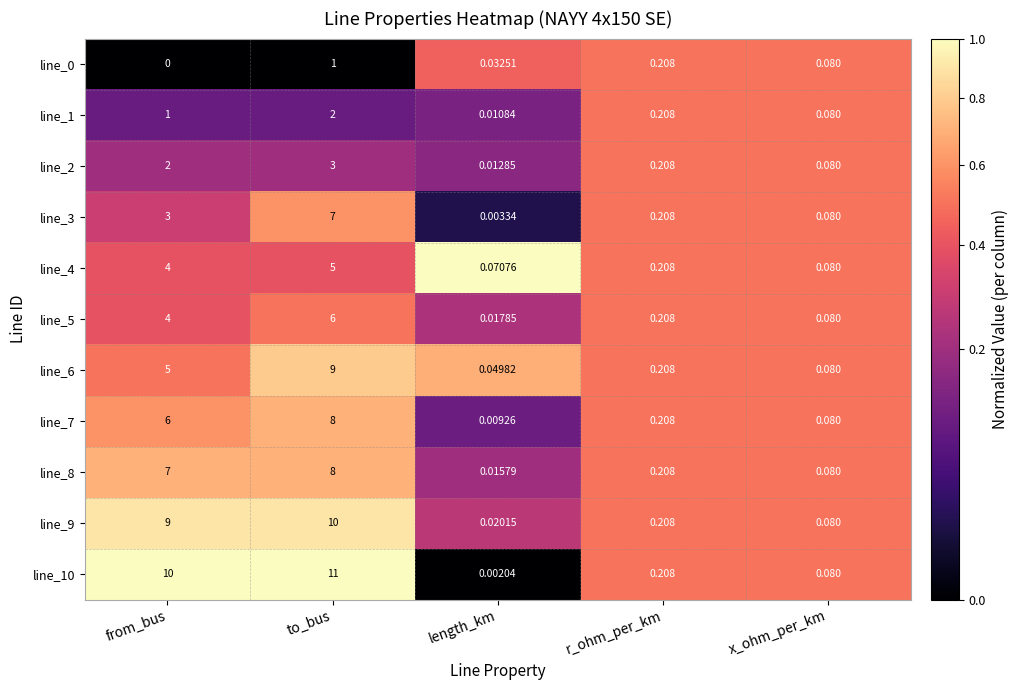

What is the difference between the highest and lowest values at from_bus?

10.0